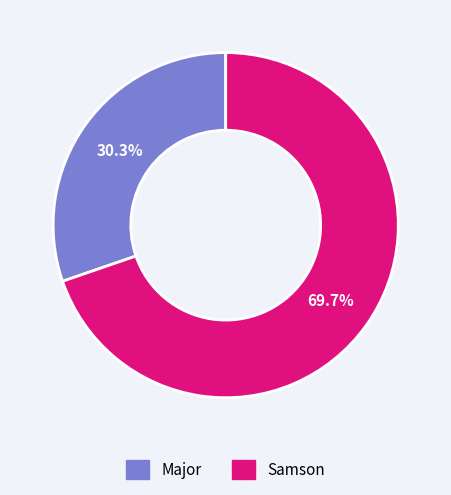

Approximately how many times larger is the value at Samson compared to Major?

2.3